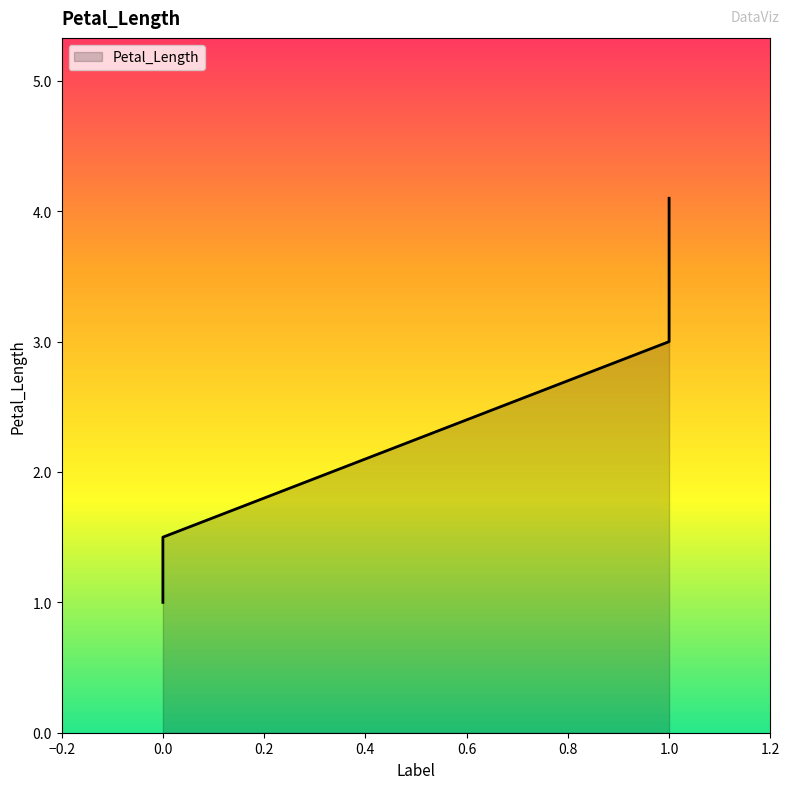

Count the number of categories in the chart.

6